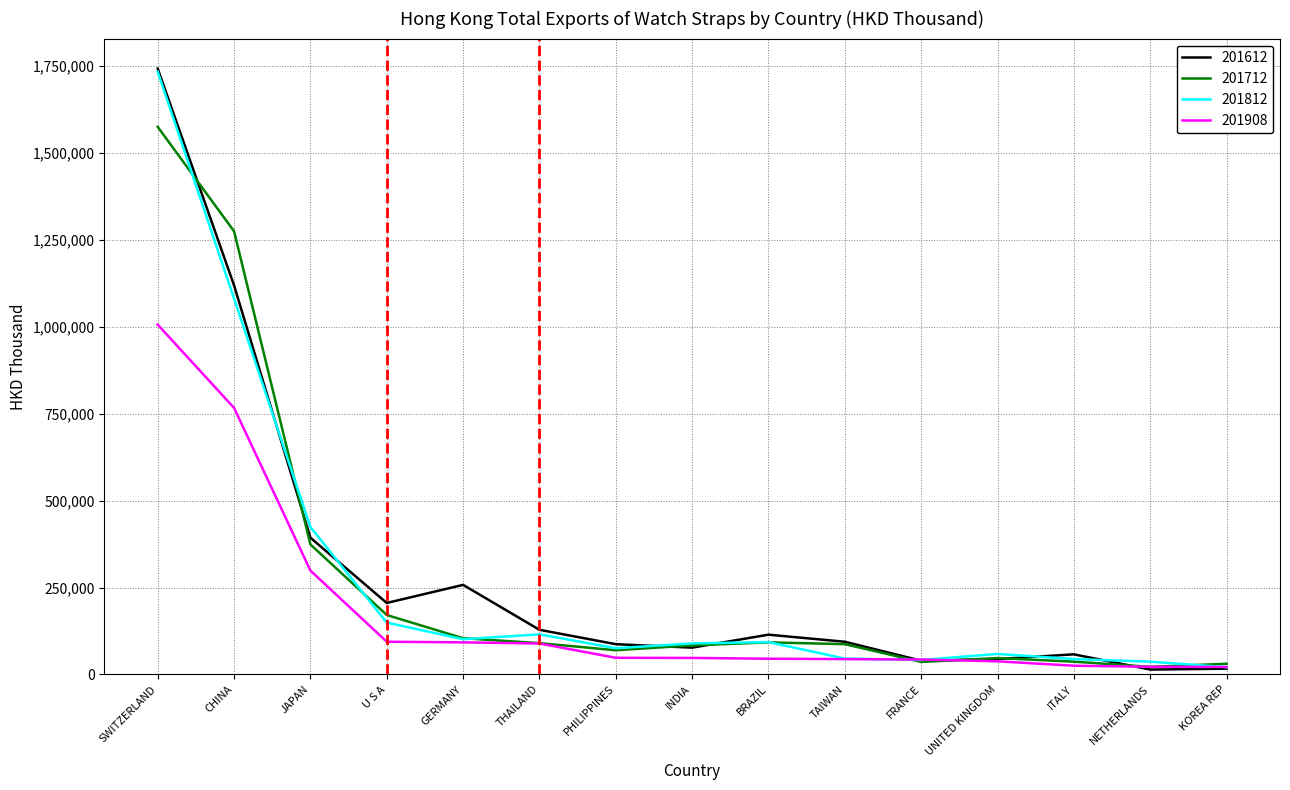

What is the difference between the highest and lowest values at UNITED KINGDOM?

21147.0